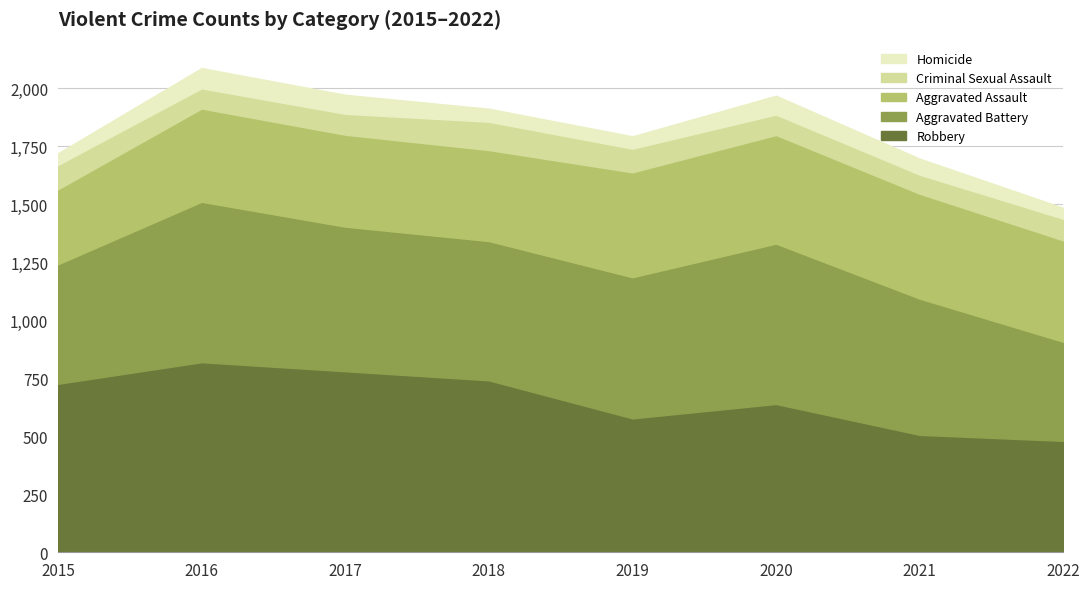

What is the value of the Homicide point at the 1st from the left?

50